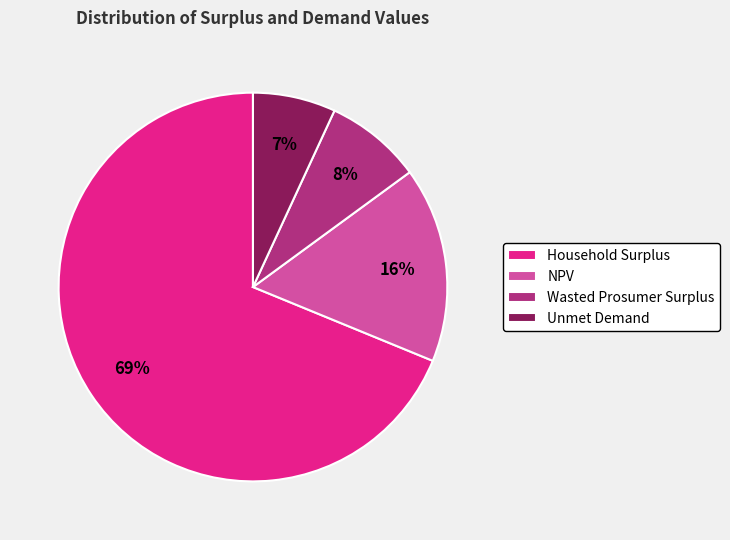

Combined, do Wasted Prosumer Surplus and NPV account for over 50%?

No